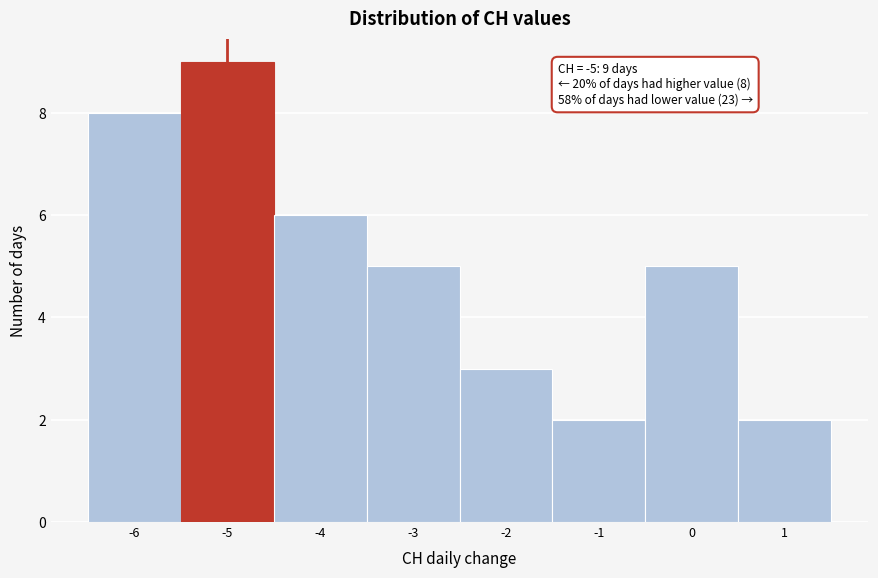

Over which range of the x-axis is the bar tallest?

-5.5 to -4.5